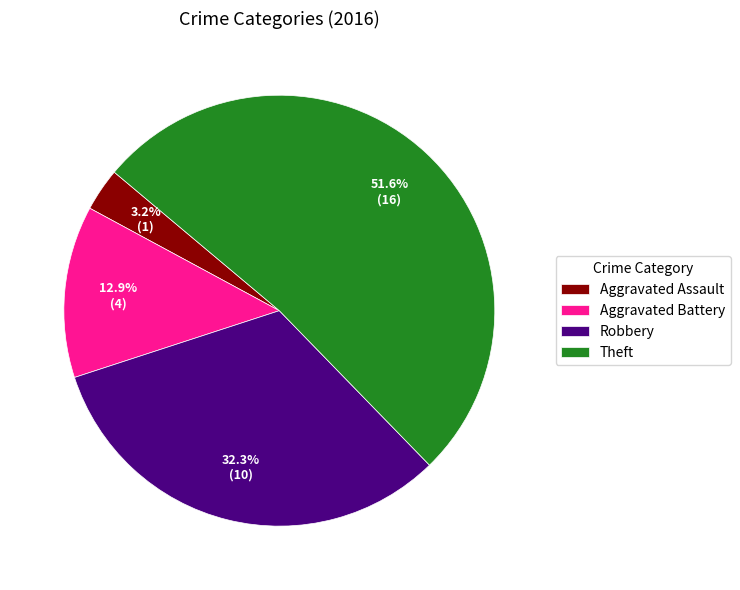

What is the ratio of the value at Aggravated Assault to the value at Robbery?

0.1